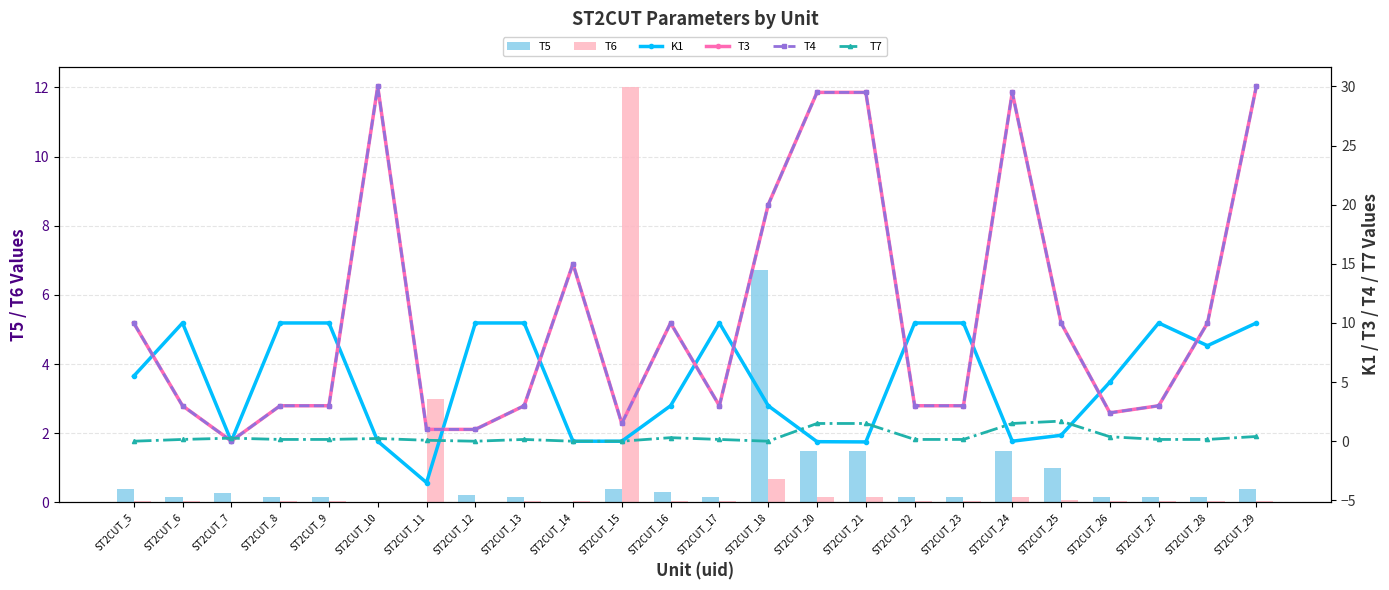

What are all the series names shown in the legend?

T5, T6, K1, T3, T4, T7